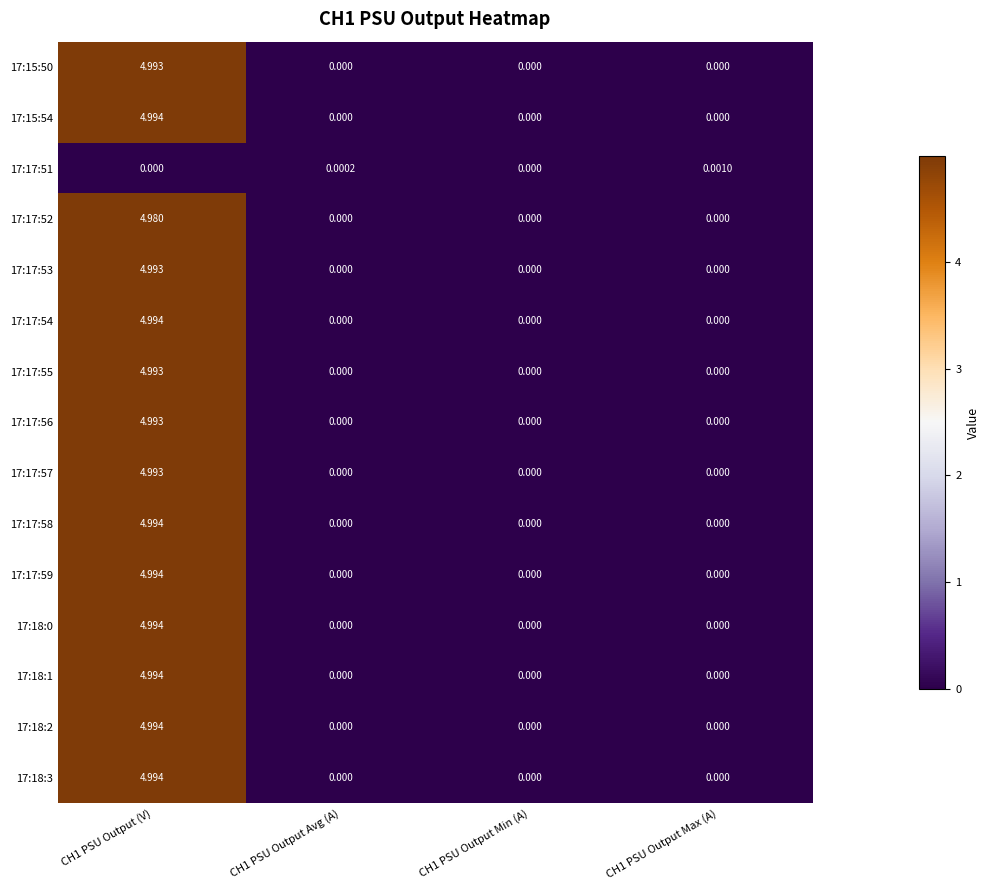

Count the number of categories in the chart.

4